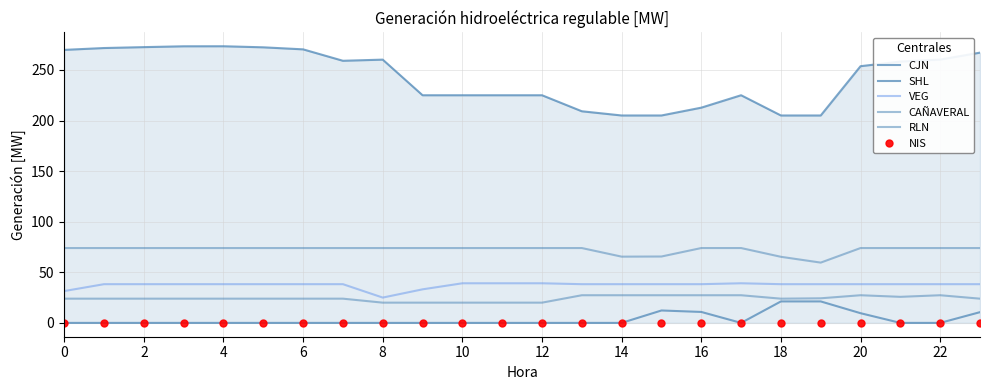

How many values in the VEG series exceed 38?

21